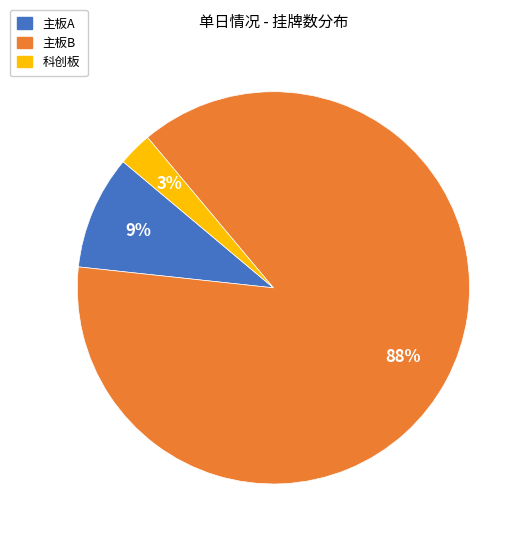

Which has a higher value, 科创板 or 主板B?

主板B